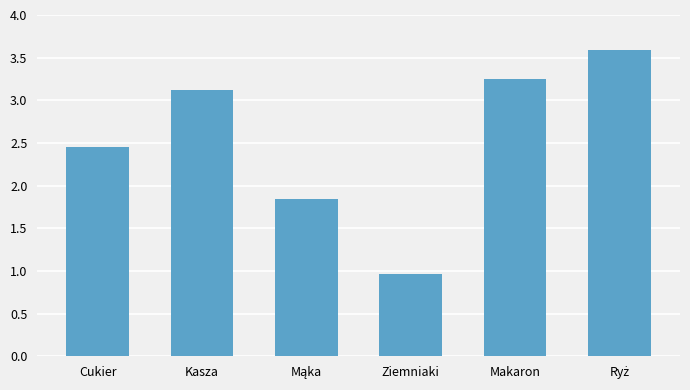

What is the minimum value shown in the chart?

1.0